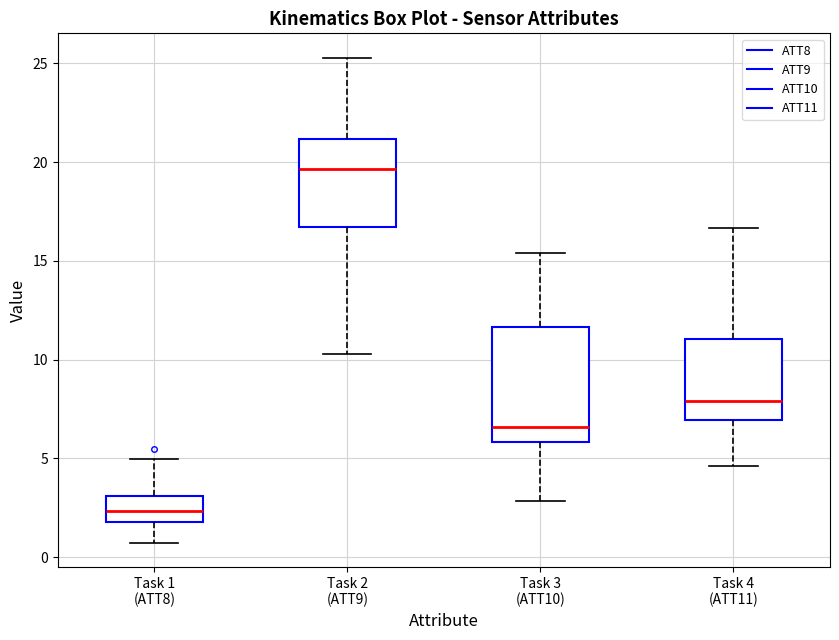

Which box has the lowest median line?

Task 1 (ATT8)